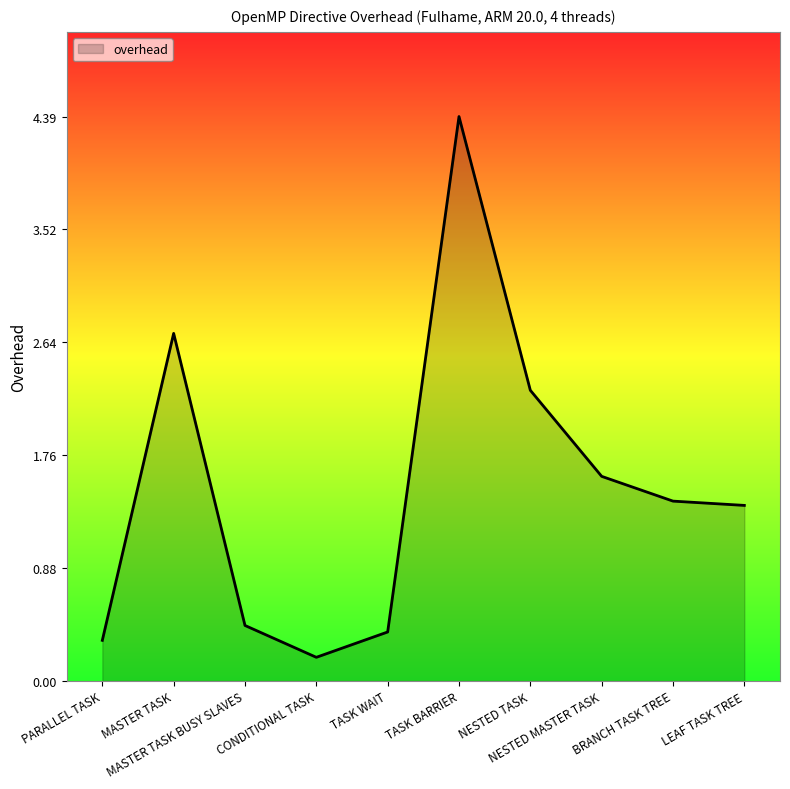

Where is the data nearest to the value 2?

NESTED TASK